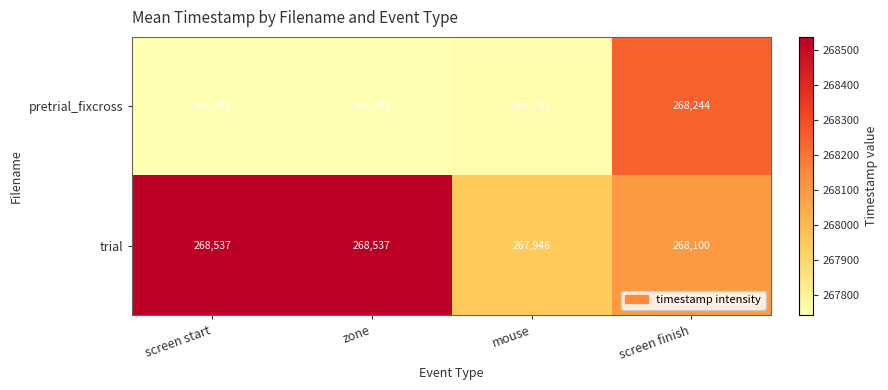

True or false: pretrial_fixcross has a value of 267742 at screen start.

True